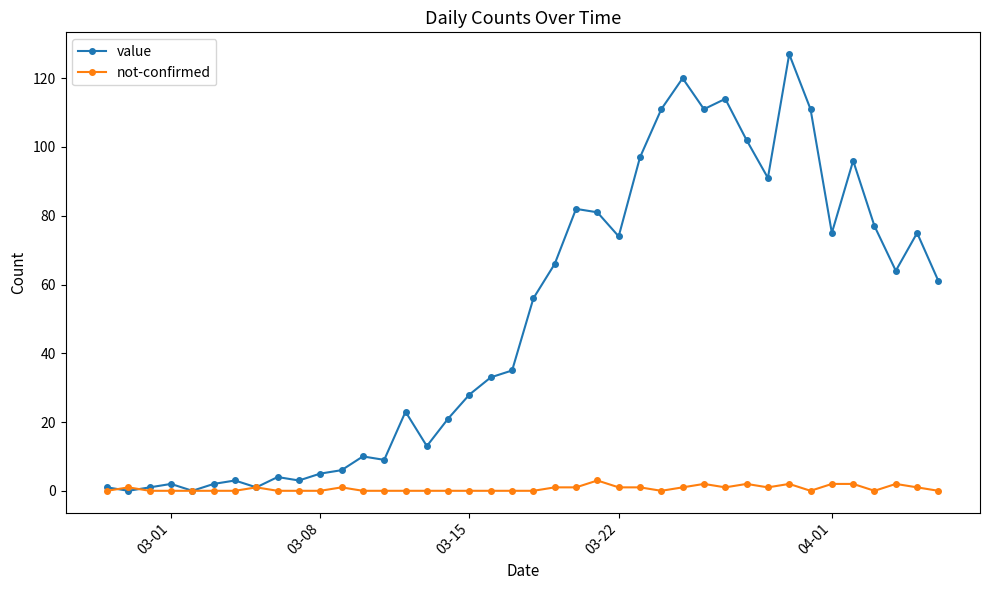

Reading left to right, list all the values displayed in this chart.

value: 1	0	1	2	0	2	3	1	4	3	5	6	10	9	23	13	21	28	33	35	56	66	82	81	74	97	111	120	111	114	102	91	127	111	75	96	77	64	75	61
not-confirmed: 0	1	0	0	0	0	0	1	0	0	0	1	0	0	0	0	0	0	0	0	0	1	1	3	1	1	0	1	2	1	2	1	2	0	2	2	0	2	1	0